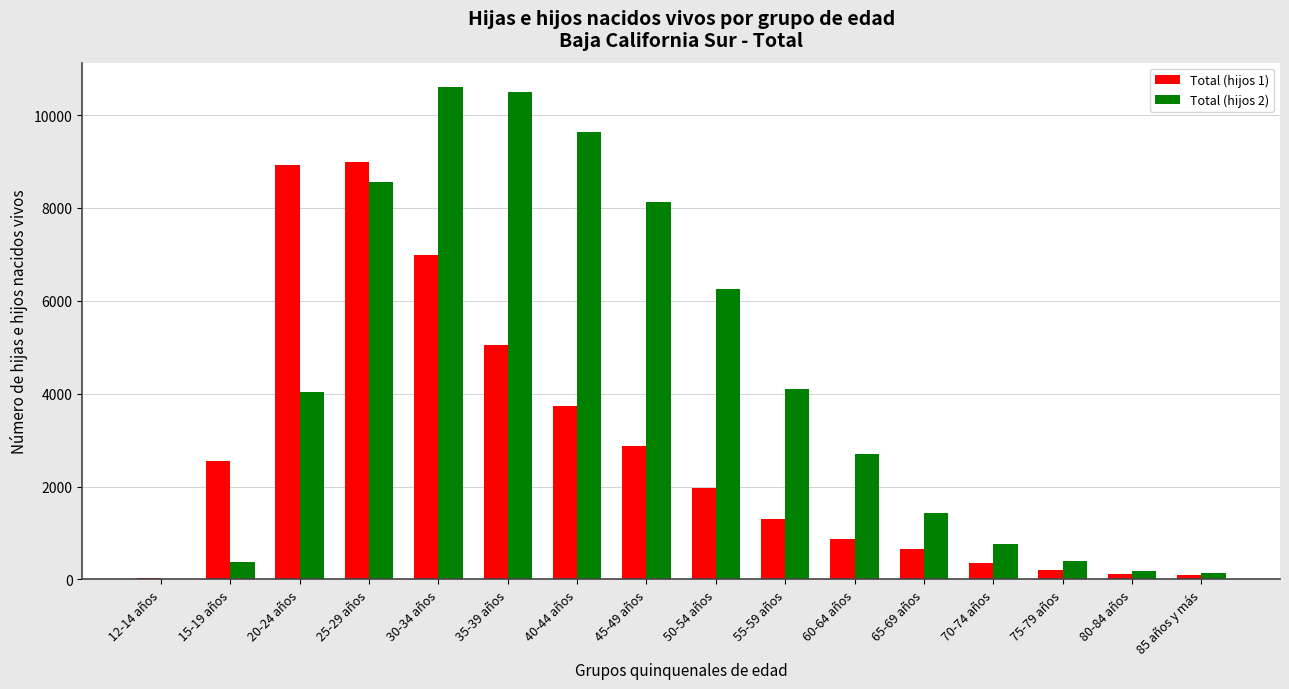

Between 20-24 años and 25-29 años, which series saw the biggest shift?

Total (hijos 2)